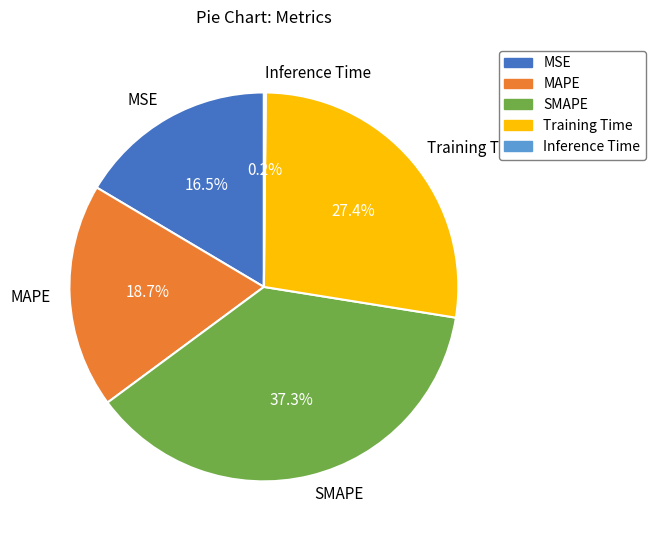

What portion of the pie excludes SMAPE?

62.7%